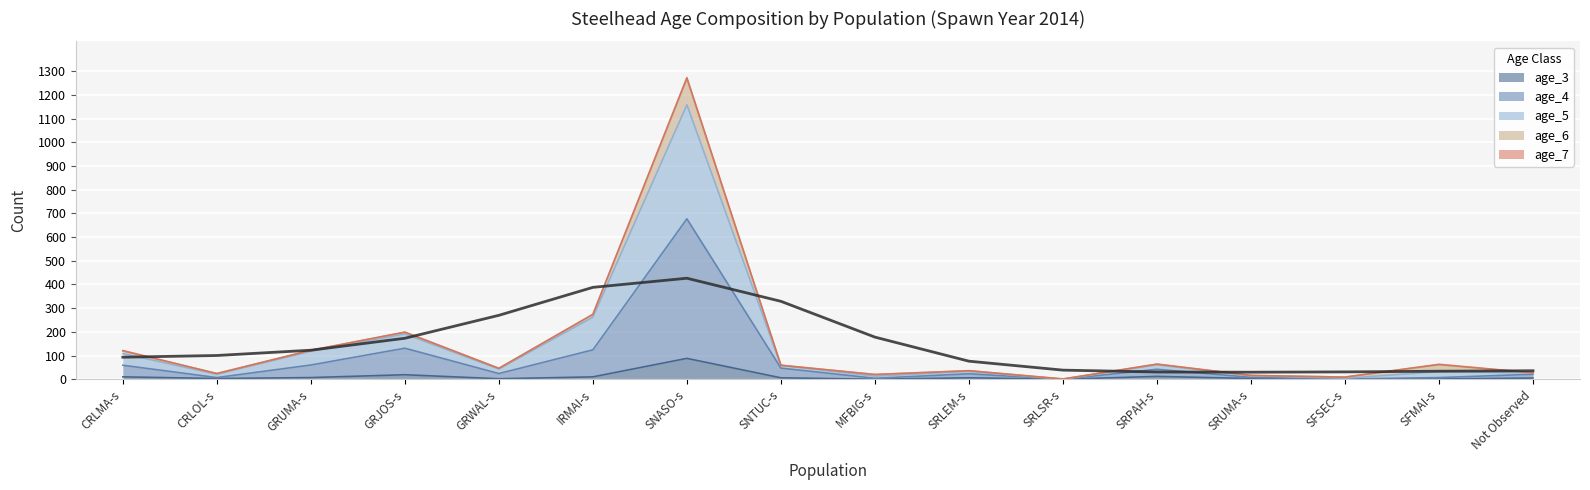

Between GRJOS-s and GRUMA-s, which is larger?

GRJOS-s